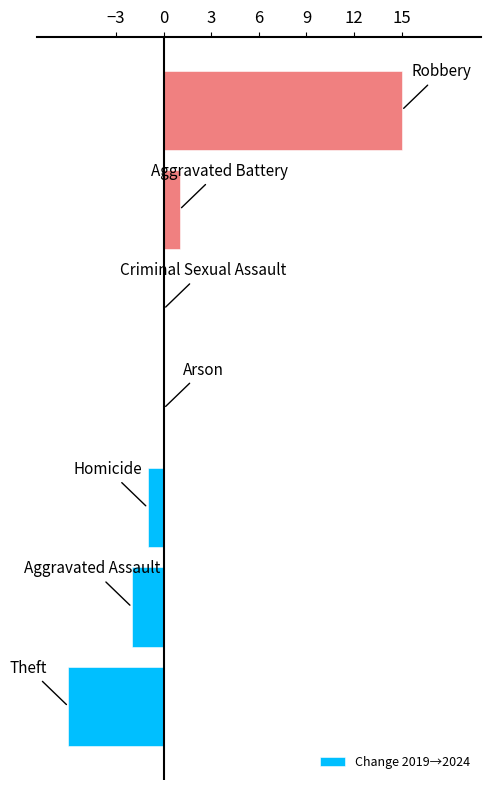

What is the greatest value displayed?

15